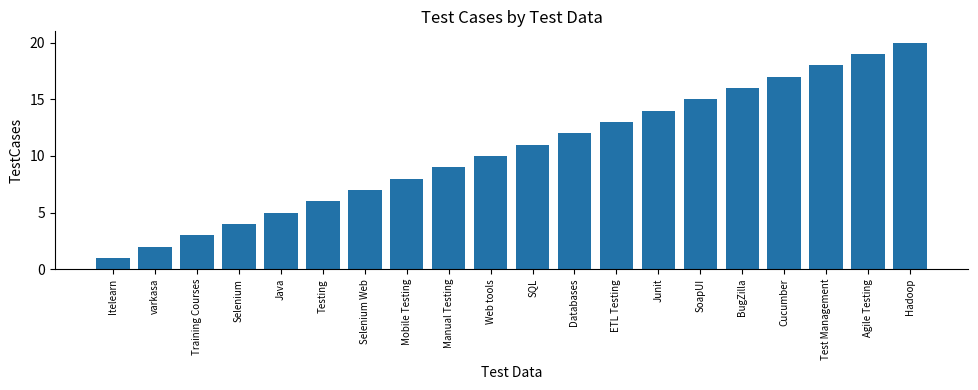

The value at SoapUI is 21. True or false?

False